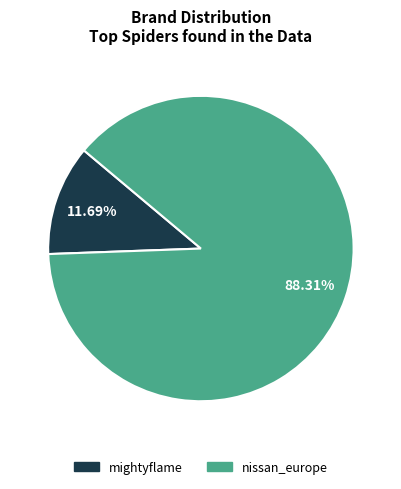

Count the number of slices in the pie.

2